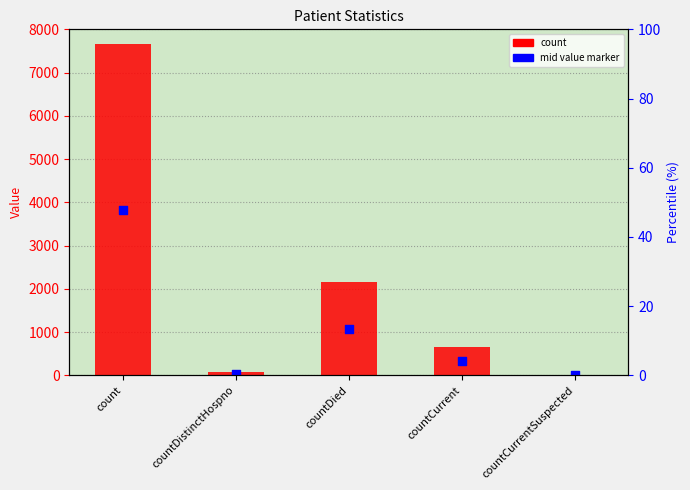

Is the value of count at countDied greater than the value of mid value marker at count?

No